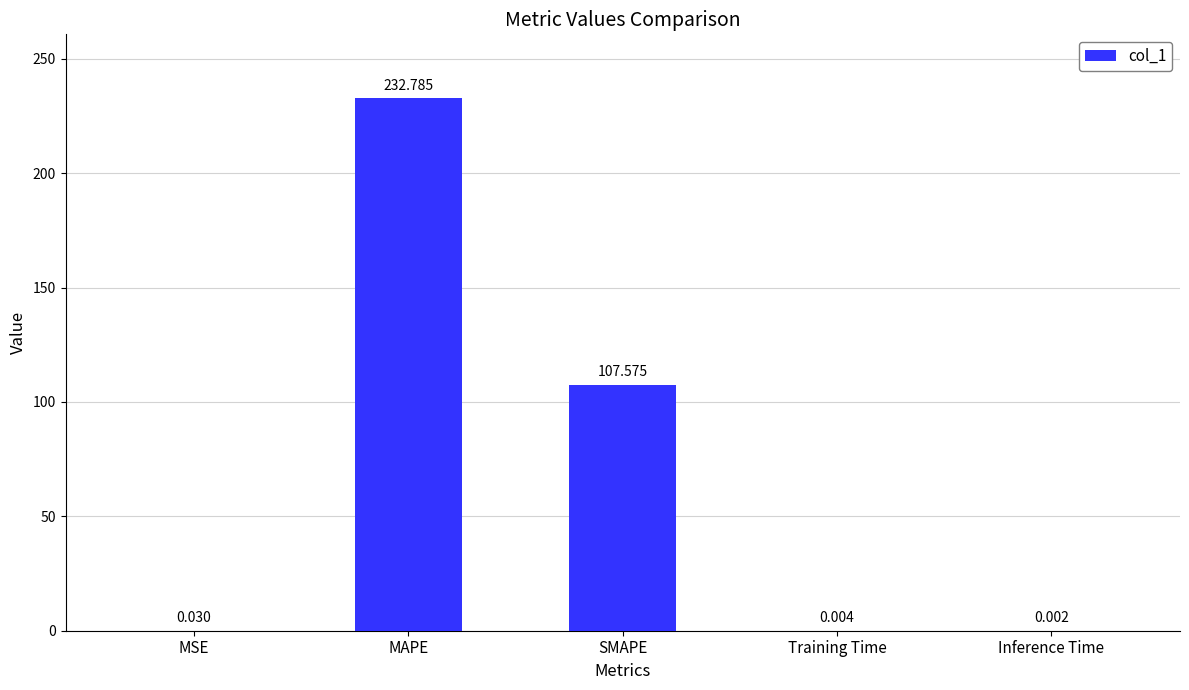

At which category does the chart reach its peak across all series?

MAPE